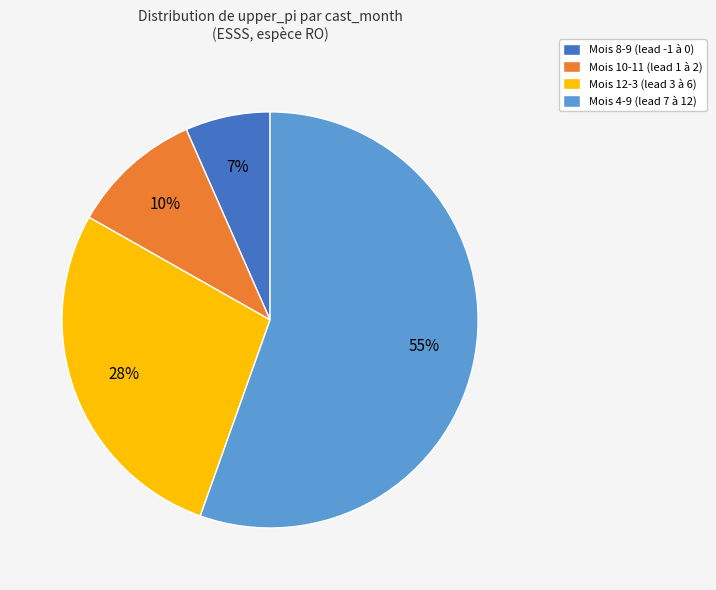

To the nearest percent, what is the average slice percentage?

25%